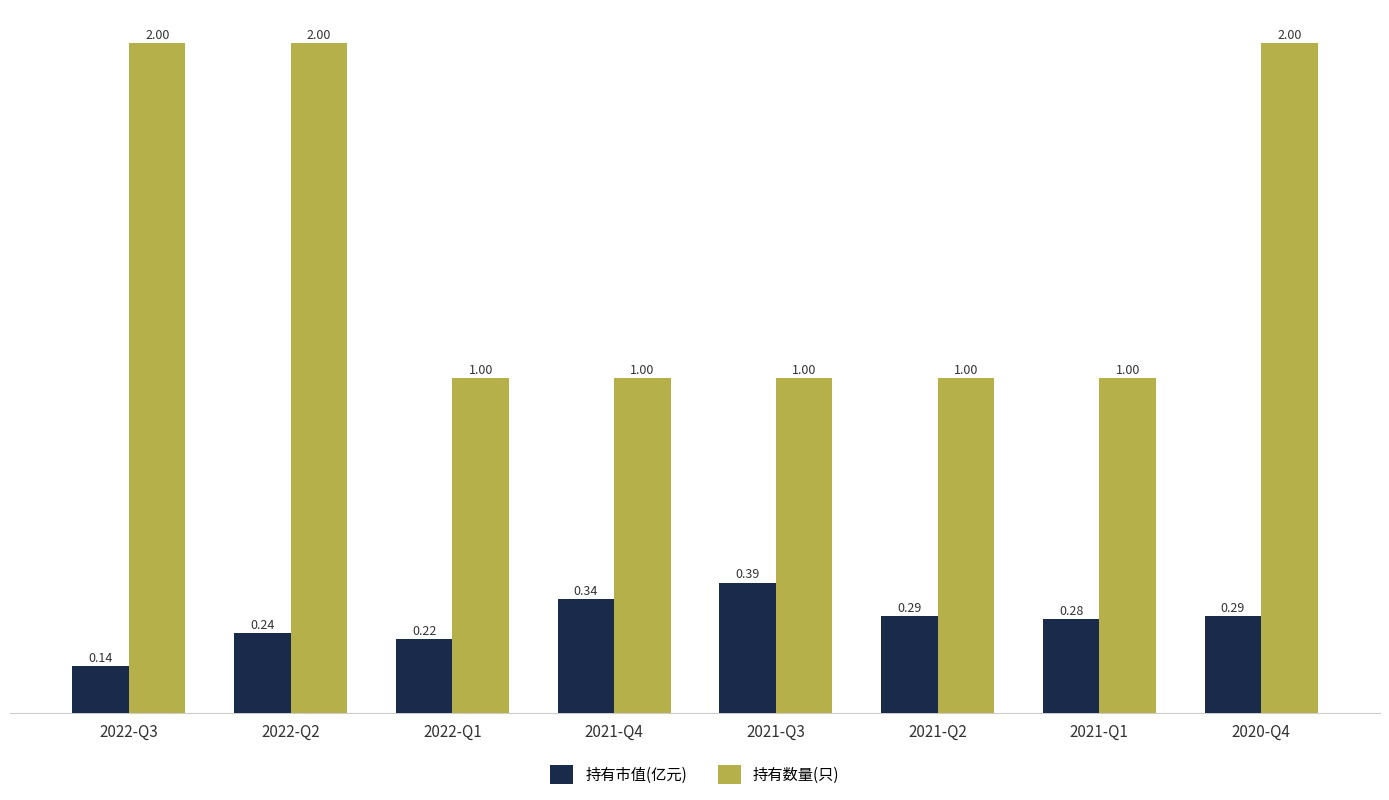

Between 2021-Q3 and 2021-Q2, which series saw the biggest shift?

持有市值(亿元)